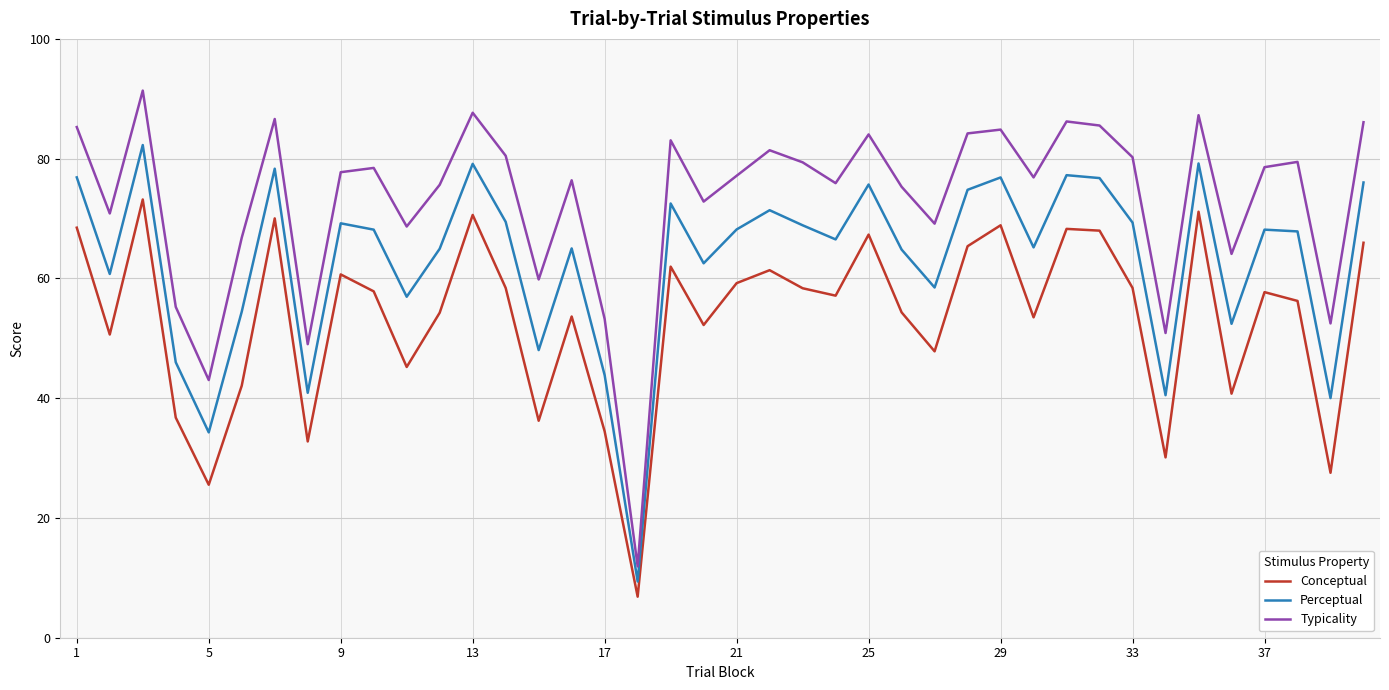

What is the highest value of the Typicality series?

91.4